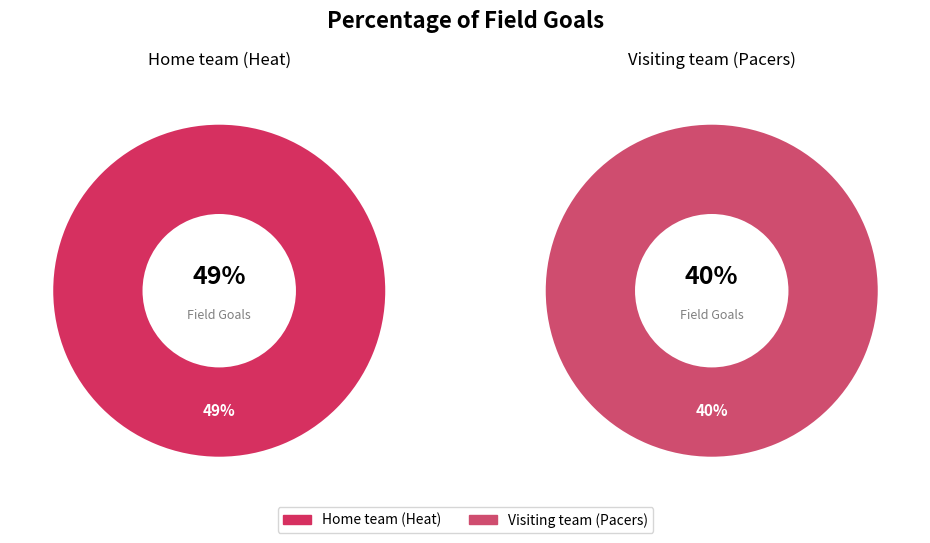

Is there a majority slice in this chart?

Yes